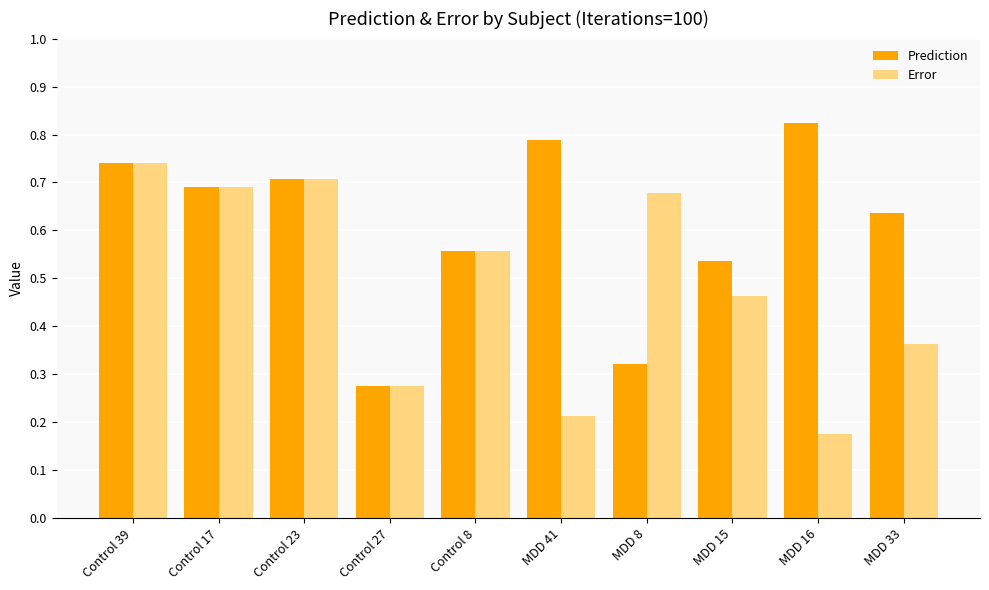

What is the total value across all series at MDD 15?

1.0